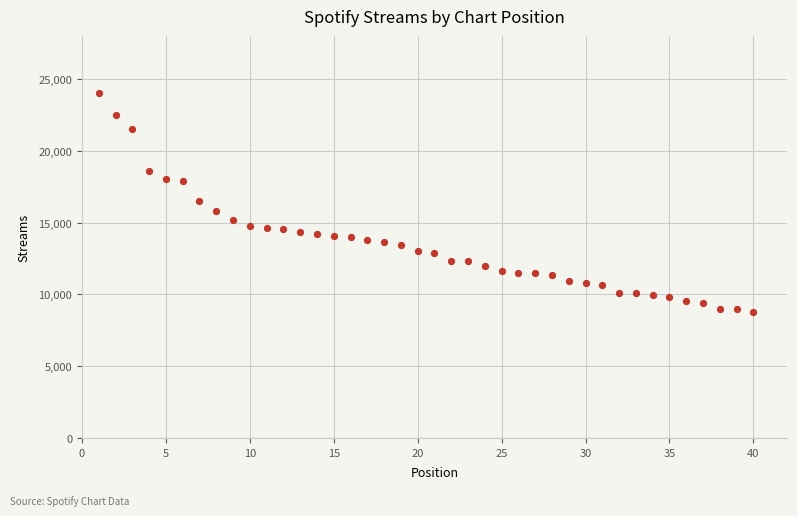

What is the range of Y values (max minus min)?

15270